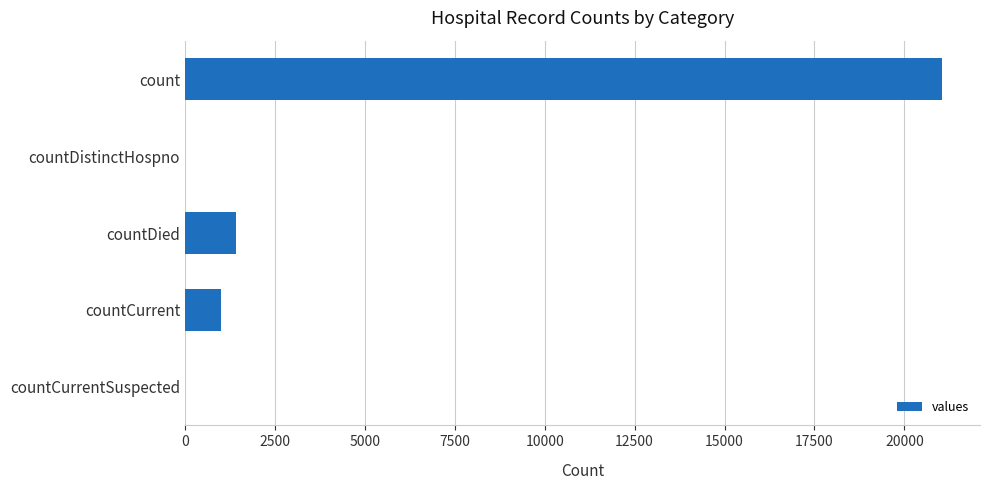

Reading top to bottom, list all the values displayed in this chart.

count=21050	countDistinctHospno=0	countDied=1405	countCurrent=1006	countCurrentSuspected=0